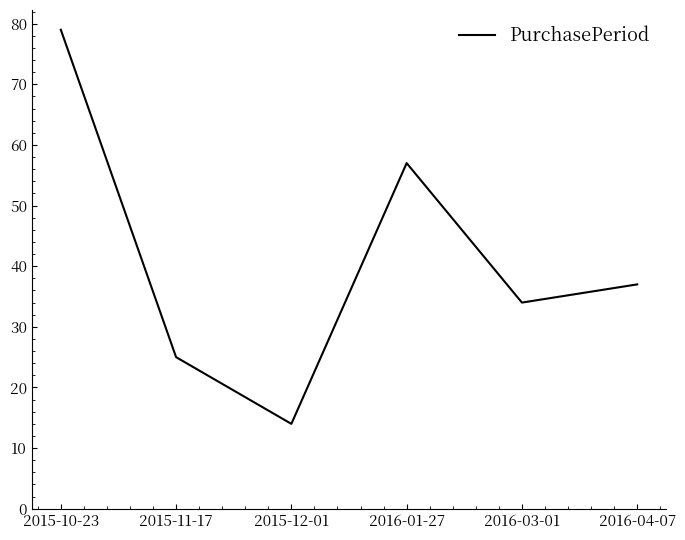

What is the difference between the second highest and second lowest values?

32